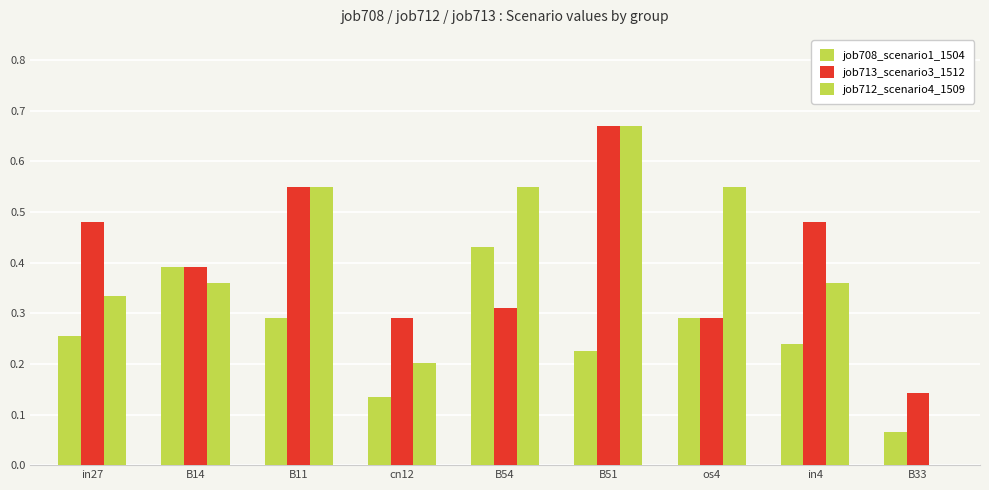

How many groups of bars are there?

9